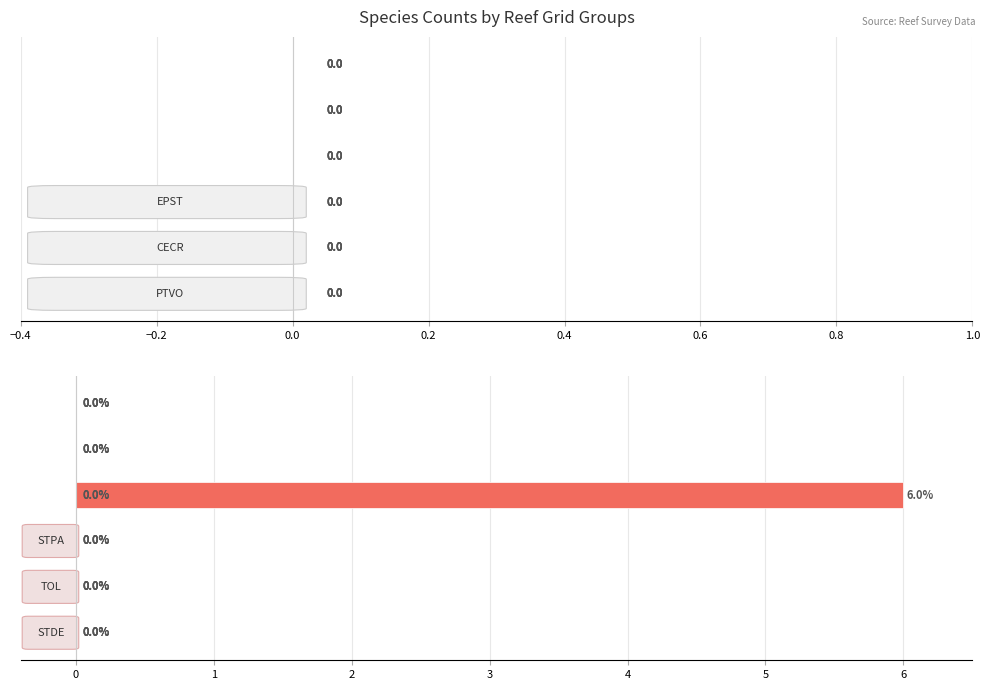

How many distinct data groups are displayed?

1